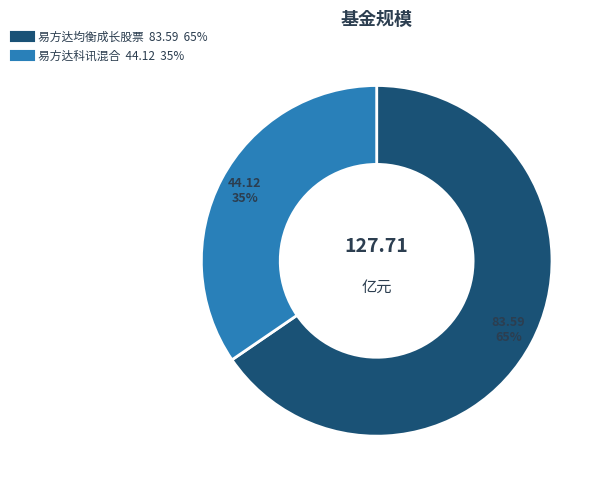

To the nearest percent, what is the combined percentage of 易方达均衡成长股票 and 易方达科讯混合?

100%